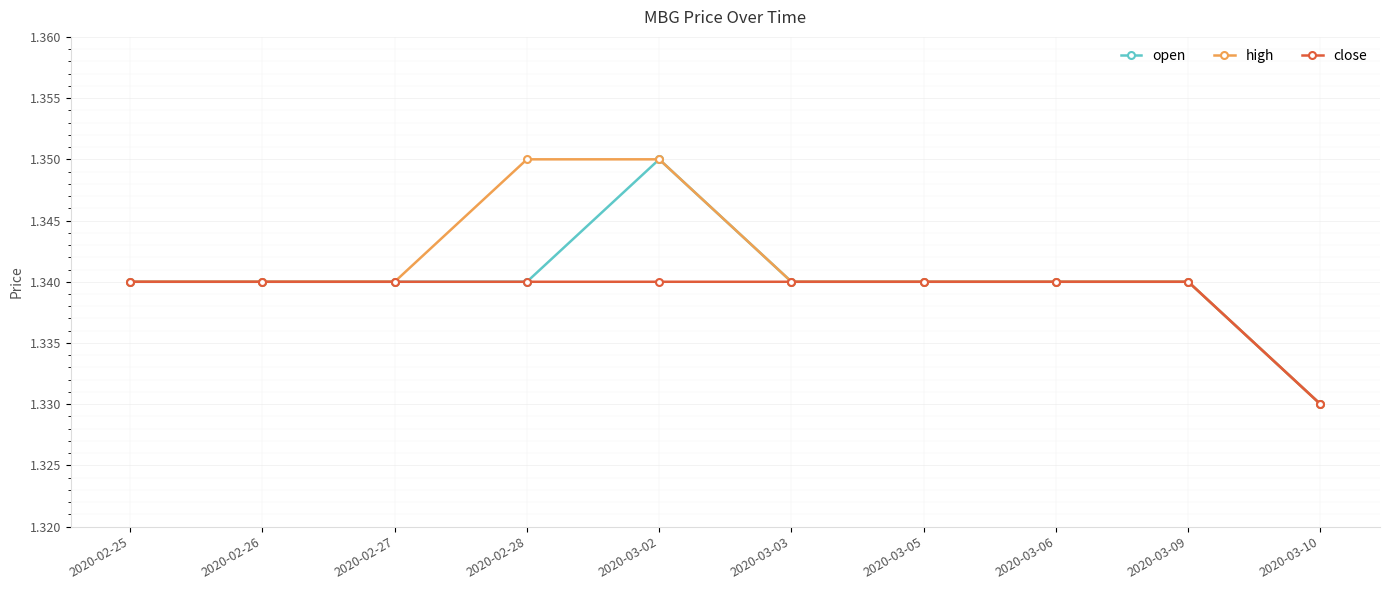

The open series shows 2.2 at 2020-02-27. True or false?

False